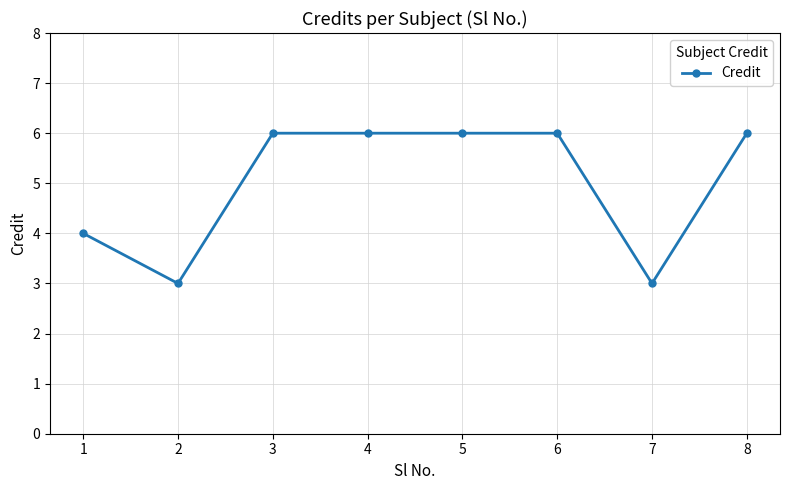

At which category does the data reach its first local valley?

2